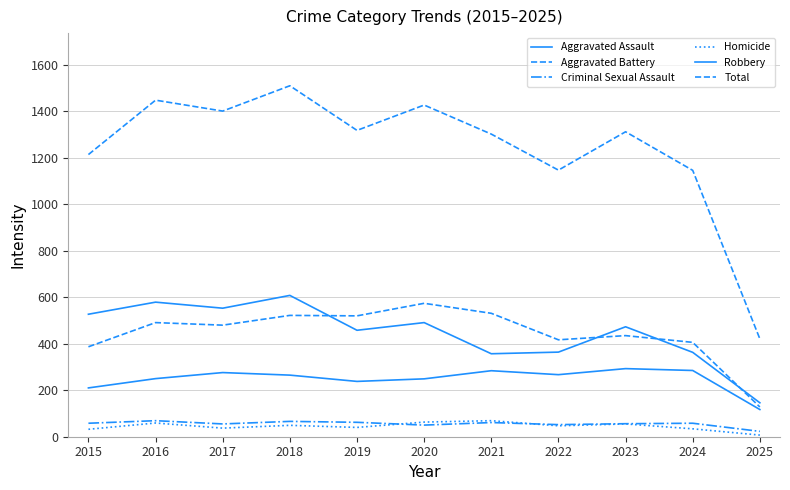

What is the value of the Total point at the 7th from the left?

1302